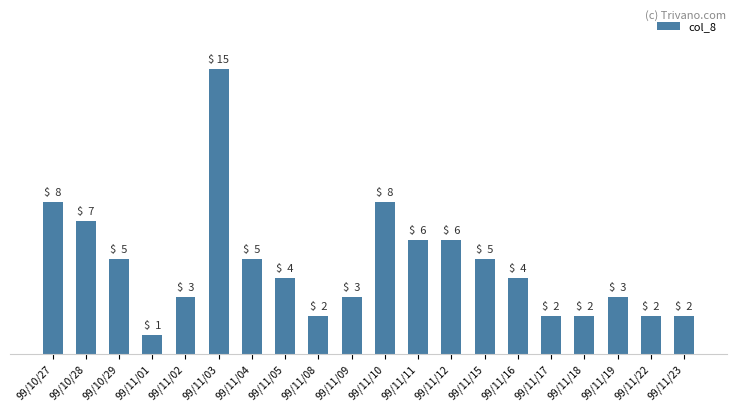

Where does the data first go above 4?

99/10/27